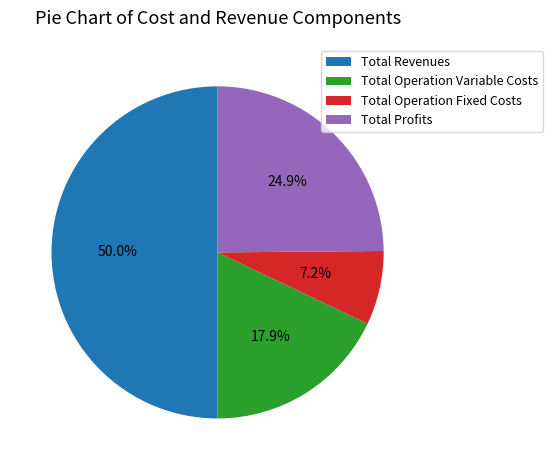

What is the total percentage of Total Operation Fixed Costs and Total Operation Variable Costs?

25.1%